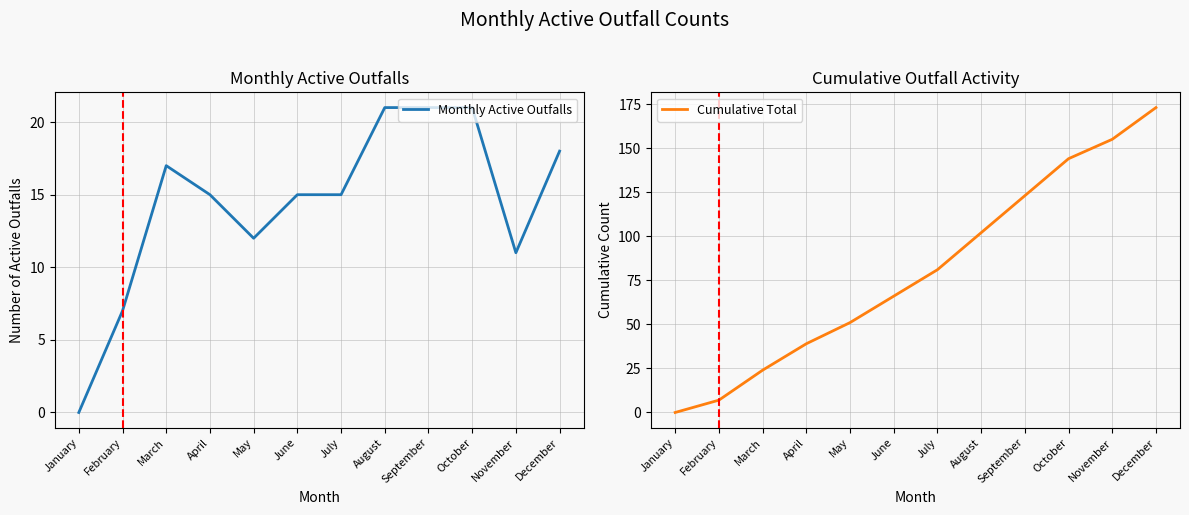

At which label is Monthly Active Outfalls closest to 10?

November